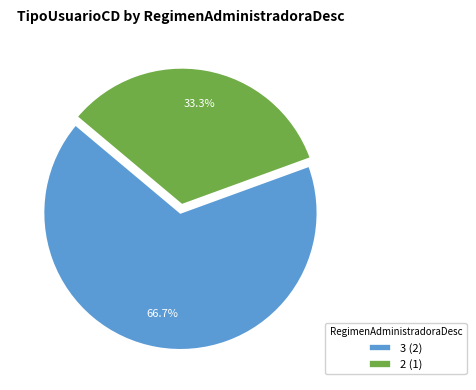

To the nearest percent, what is the combined percentage of 2 and 3?

100%